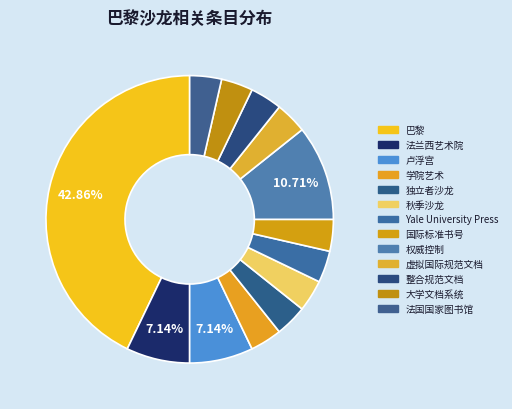

To the nearest percent, what is the average slice percentage?

8%